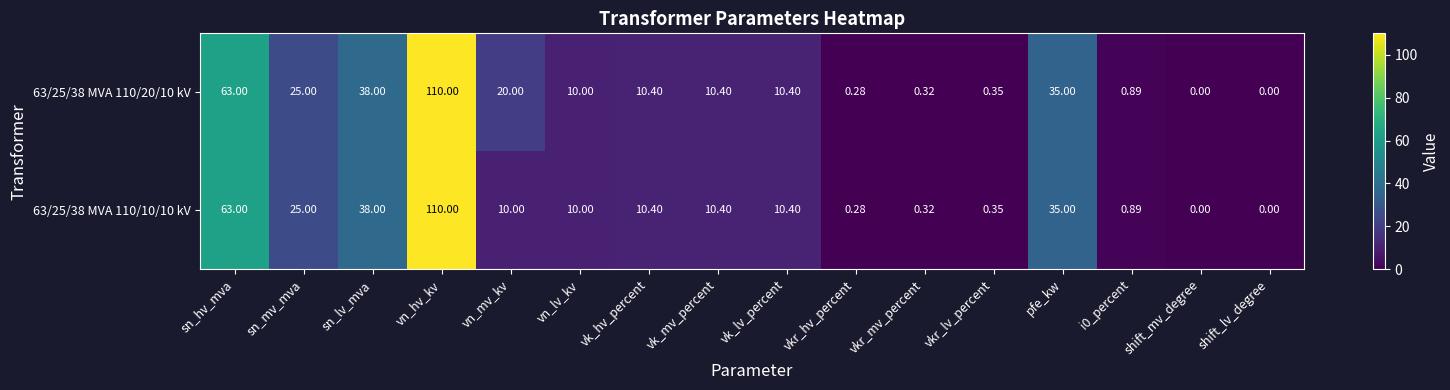

Is the value of 63/25/38 MVA 110/10/10 kV at vn_lv_kv greater than the value of 63/25/38 MVA 110/20/10 kV at vn_hv_kv?

No